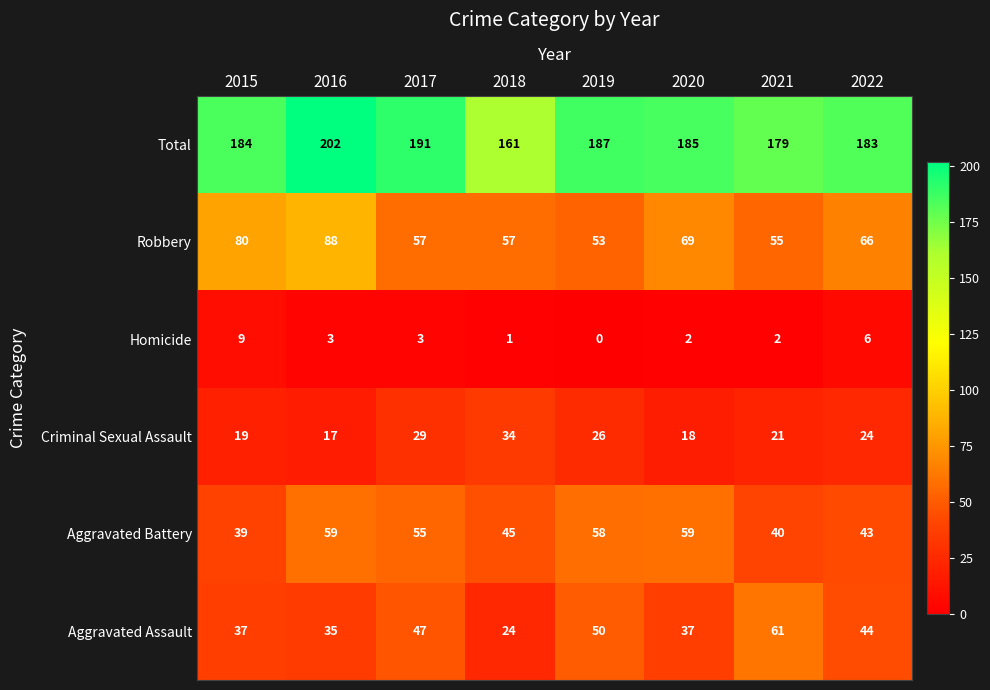

Count the number of categories in the chart.

8